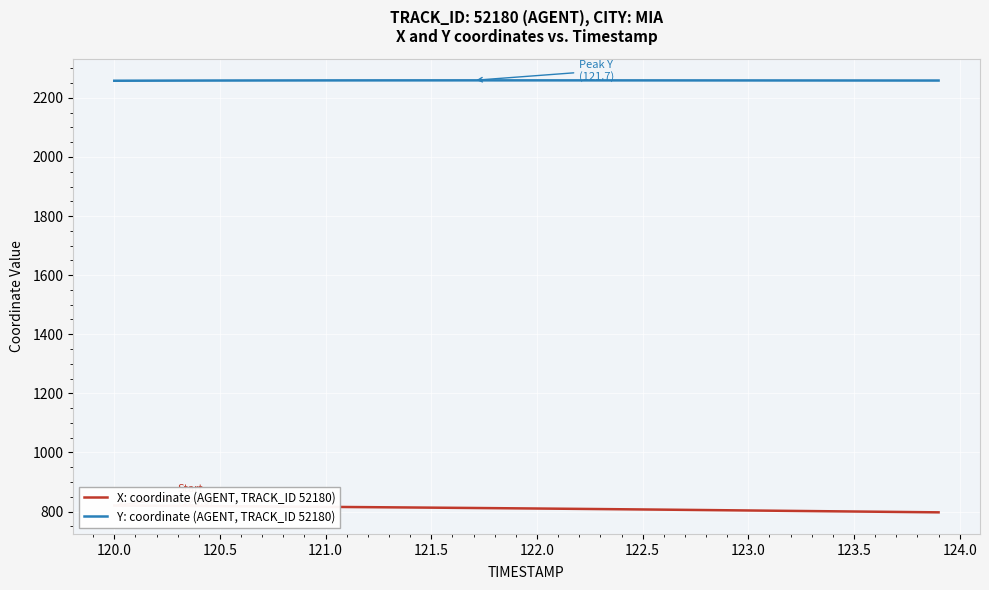

True or false: Y: coordinate (AGENT, TRACK_ID 52180) and X: coordinate (AGENT, TRACK_ID 52180) cross at least once.

False